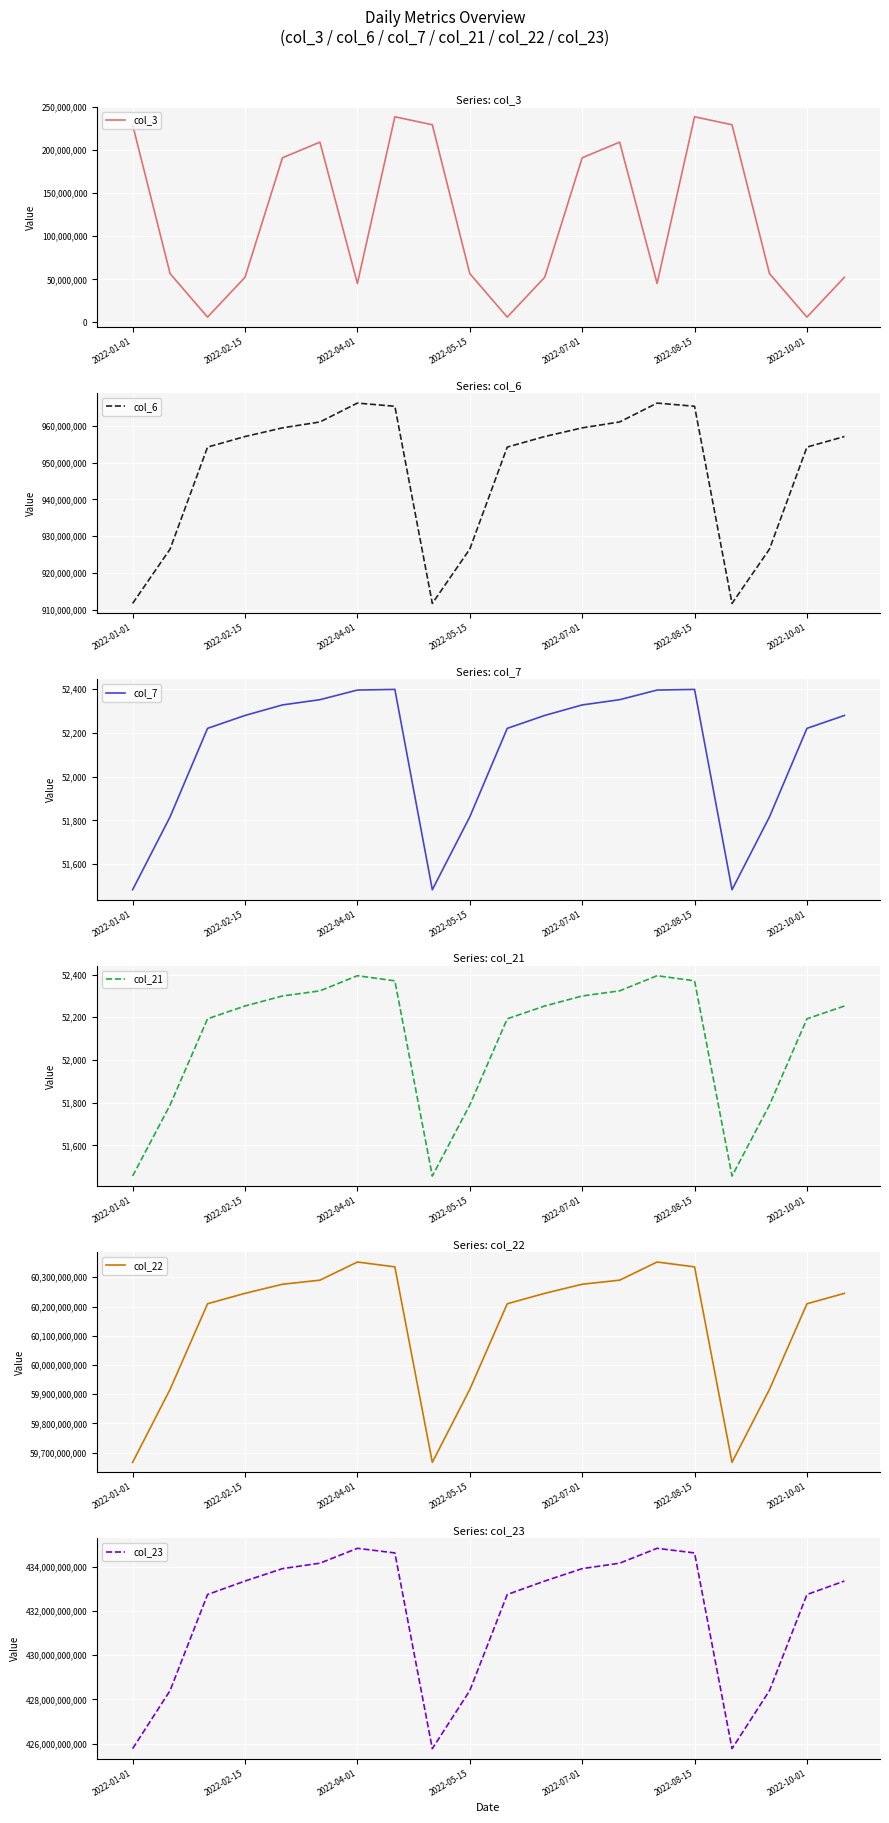

Is this an area chart (filled region under the line)?

No